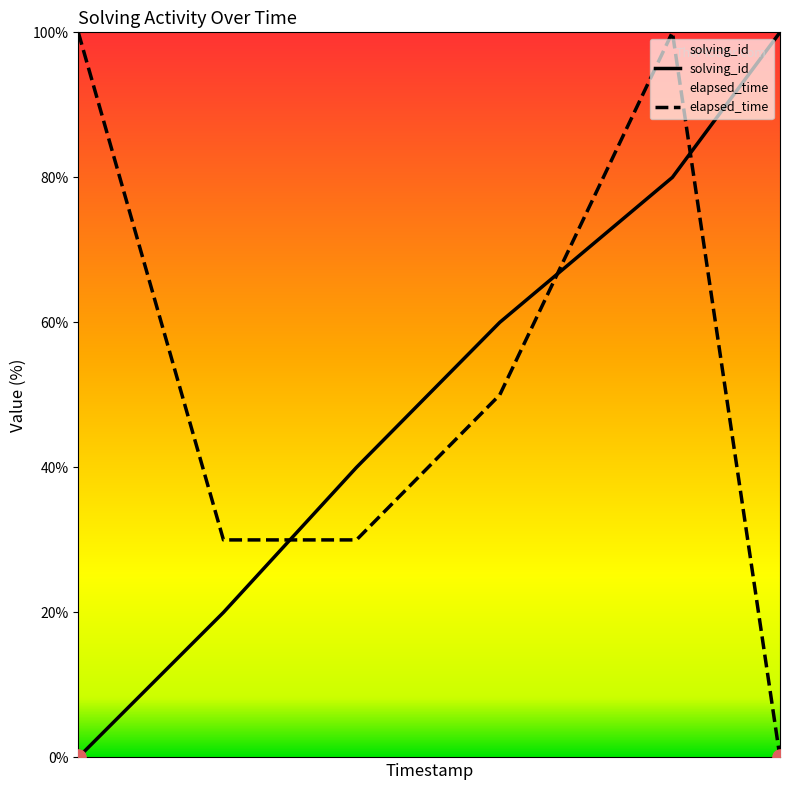

At which category is the sum across all series the highest?

1566464346626